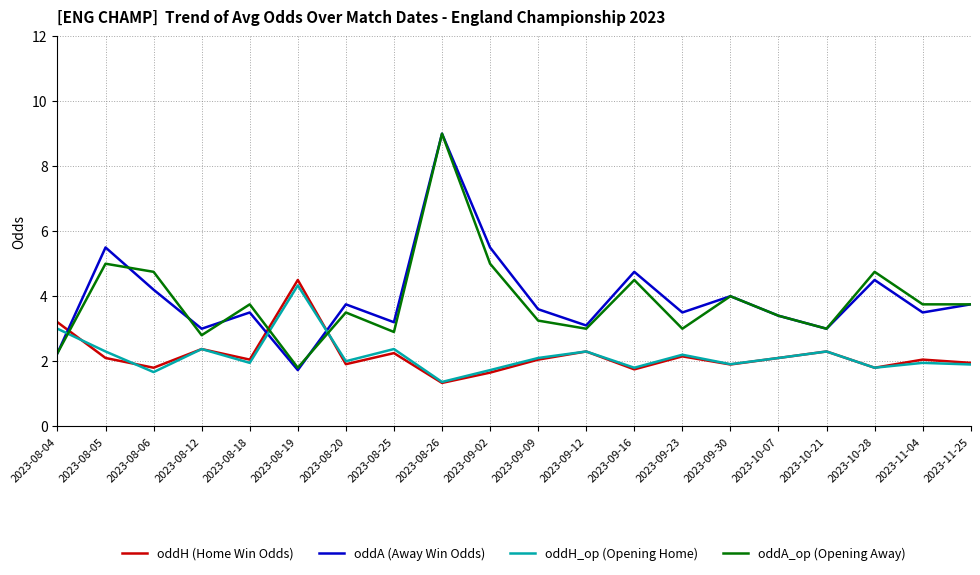

Is it true that oddH_op (Opening Home) equals 2.4 at 2023-08-06?

False